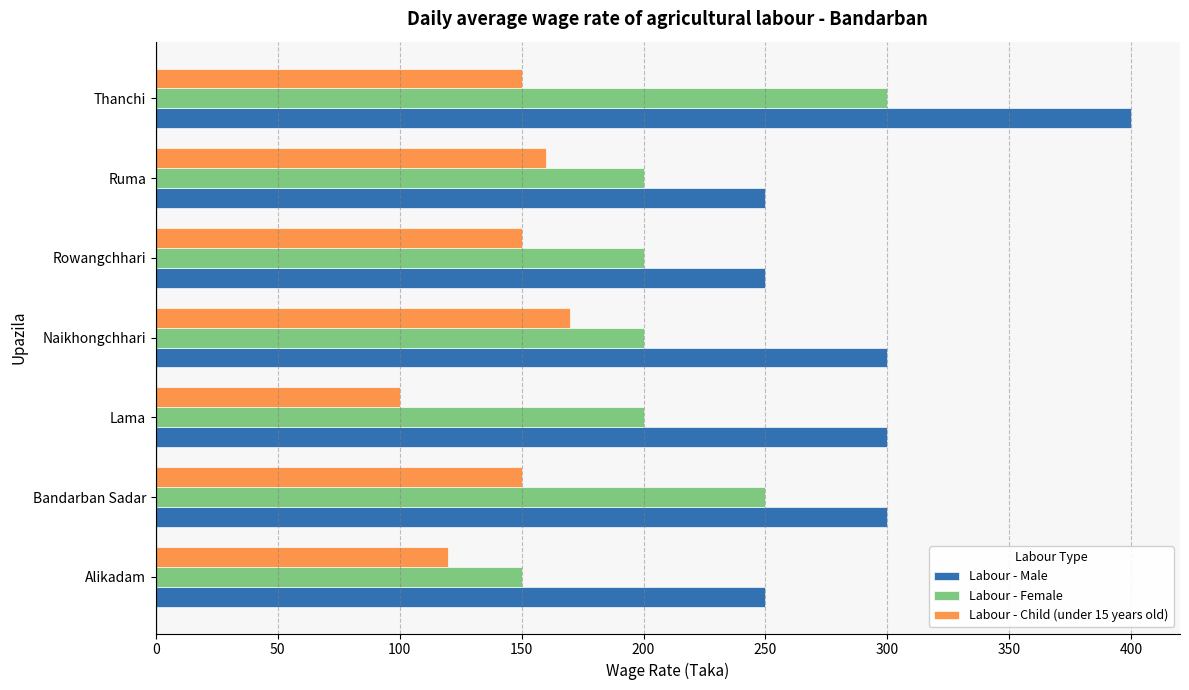

What is the sum of all Labour - Male values?

2050